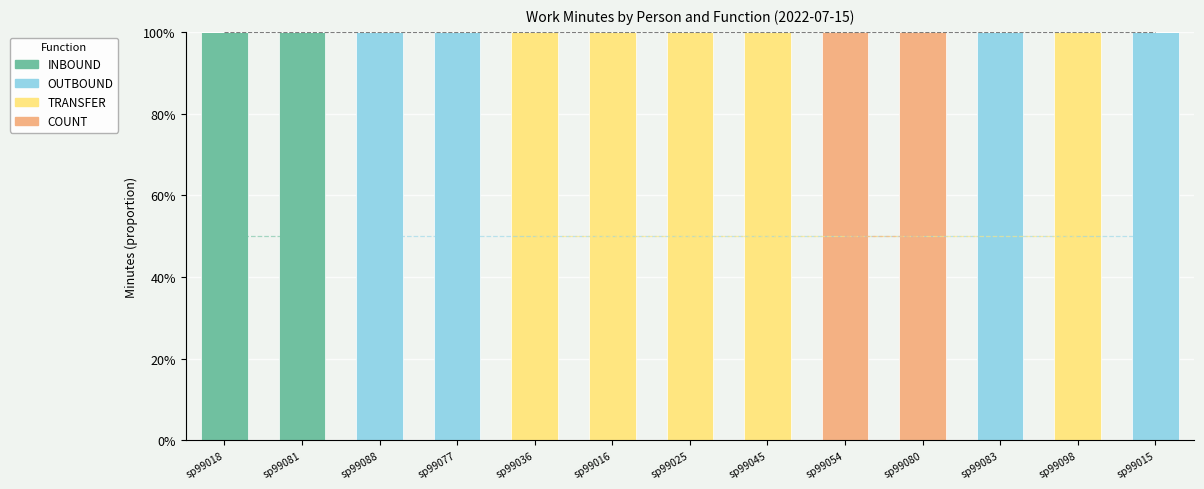

Are the bars grouped side by side (vs. stacked)?

No